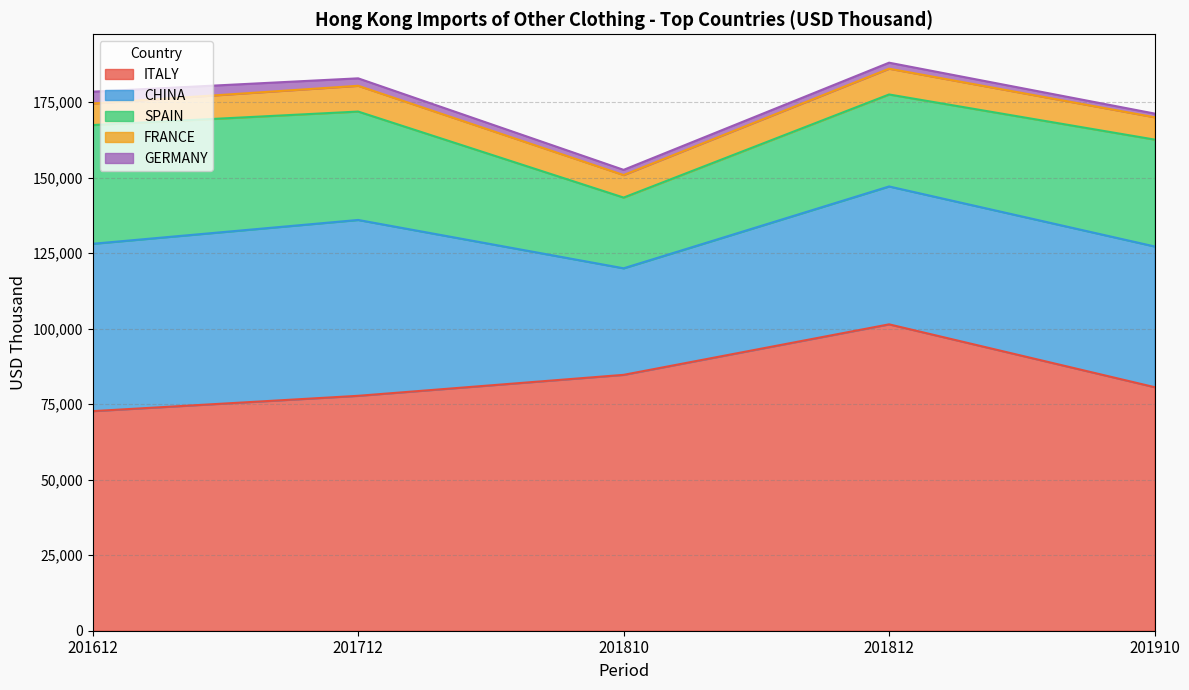

The SPAIN series shows 40006.3 at 201812. True or false?

False